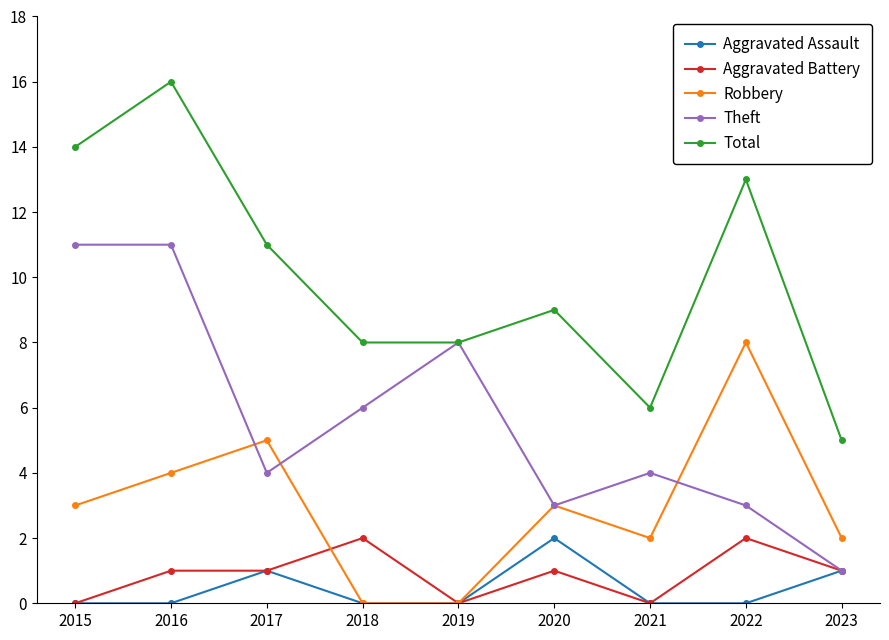

In Aggravated Assault, how many points are higher than both neighbors (excluding endpoints)?

2